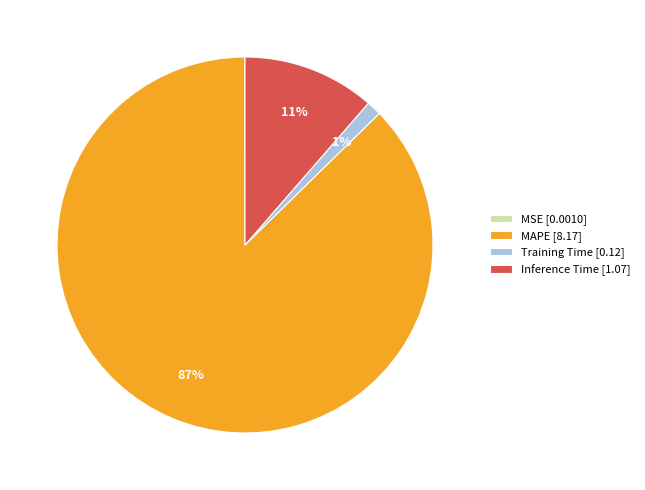

Is Inference Time [1.07] the majority of the pie?

No